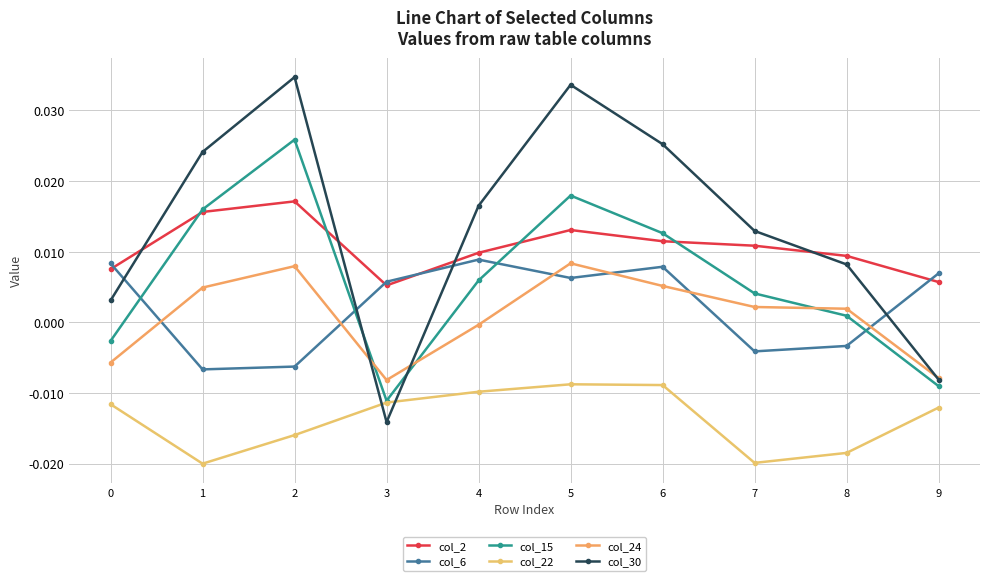

True or false: col_22 and col_15 intersect in this chart.

False